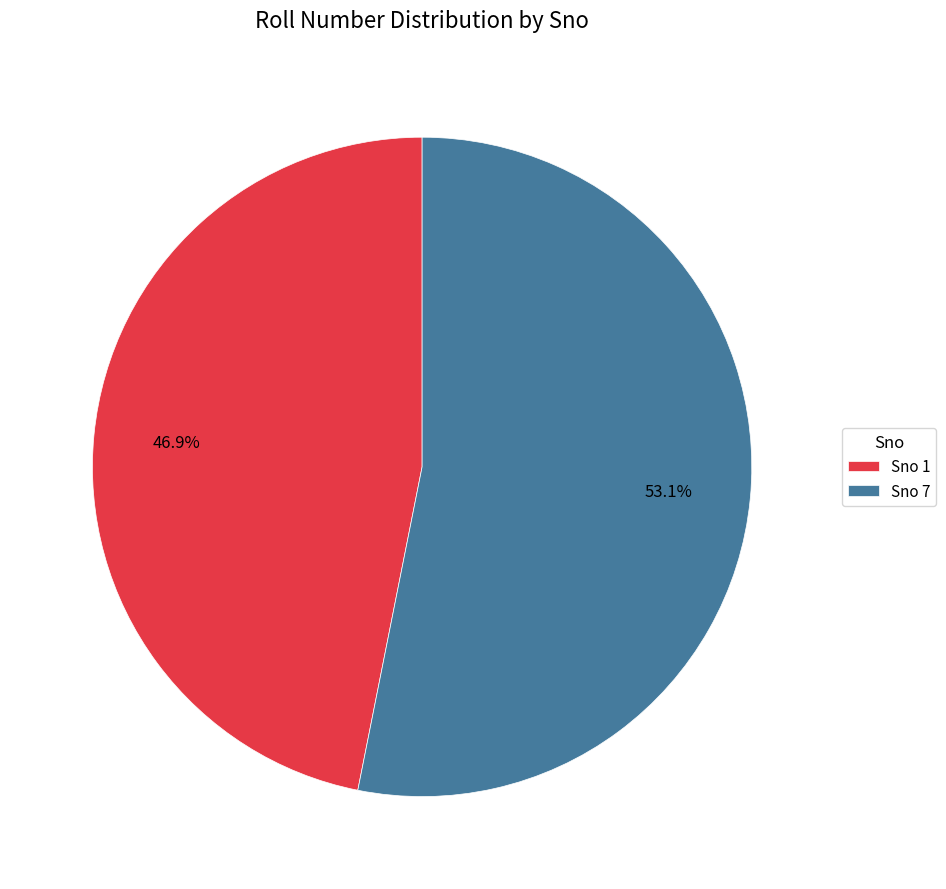

Is Sno 7 the majority of the pie?

Yes